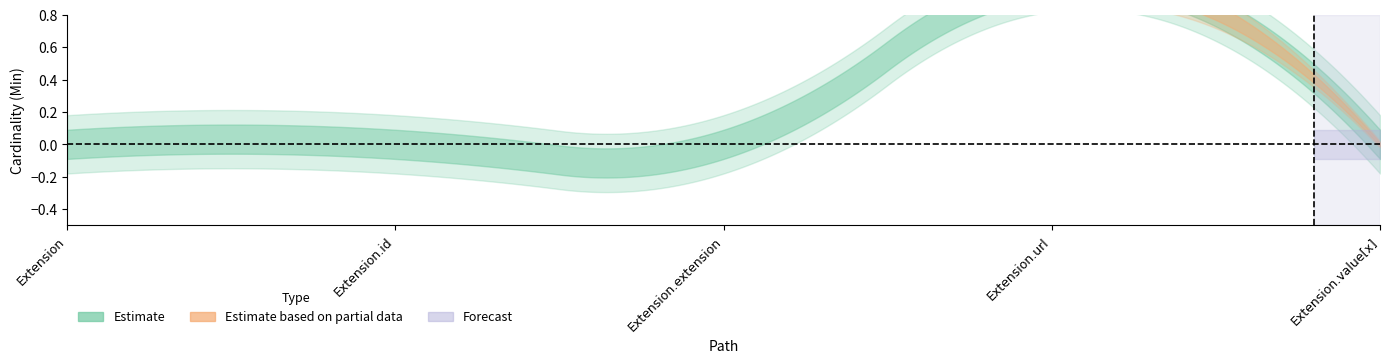

True or false: Base Min and Min cross at least once.

False